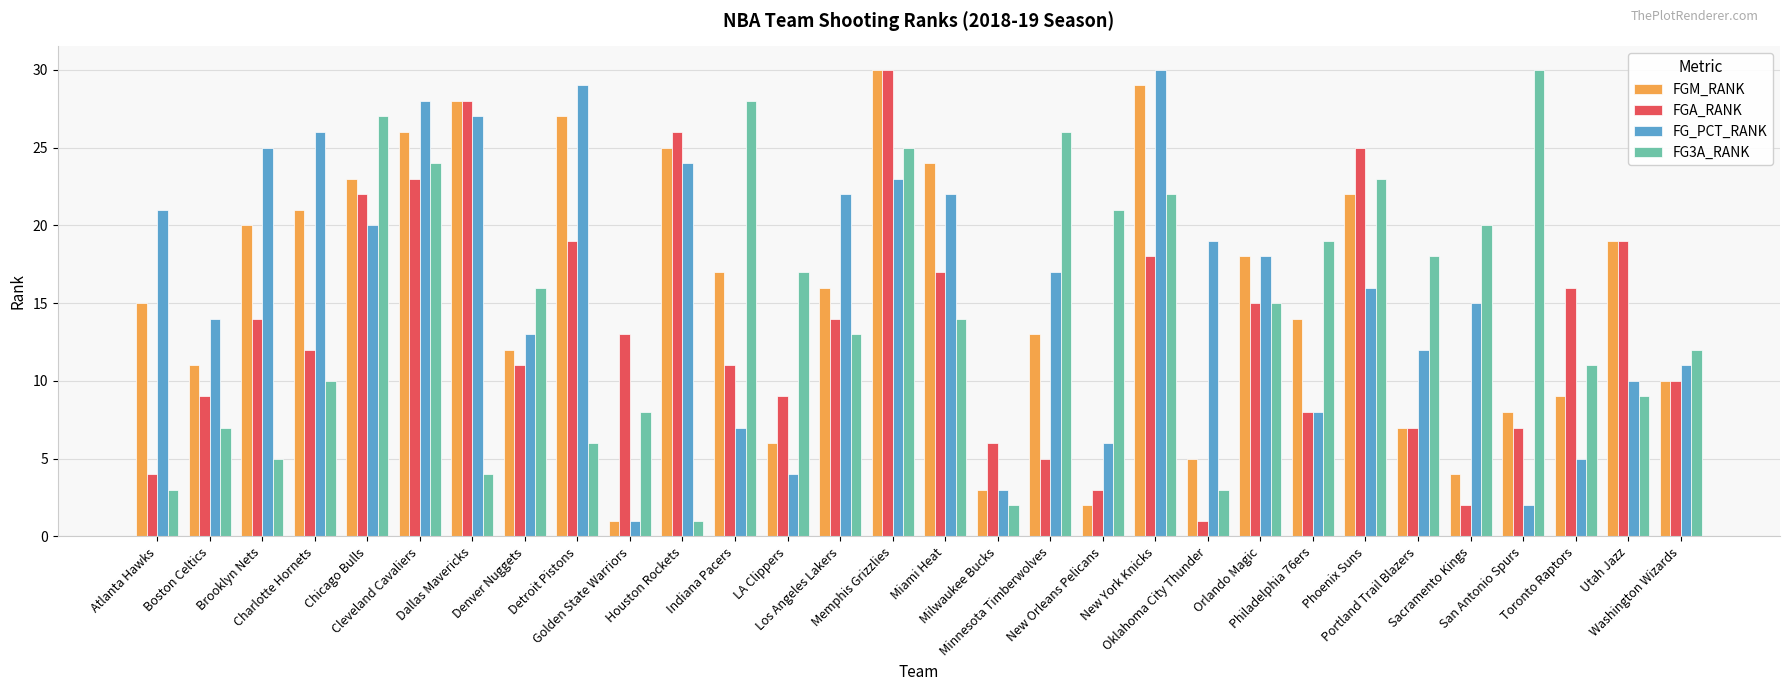

How many distinct data groups are displayed?

4